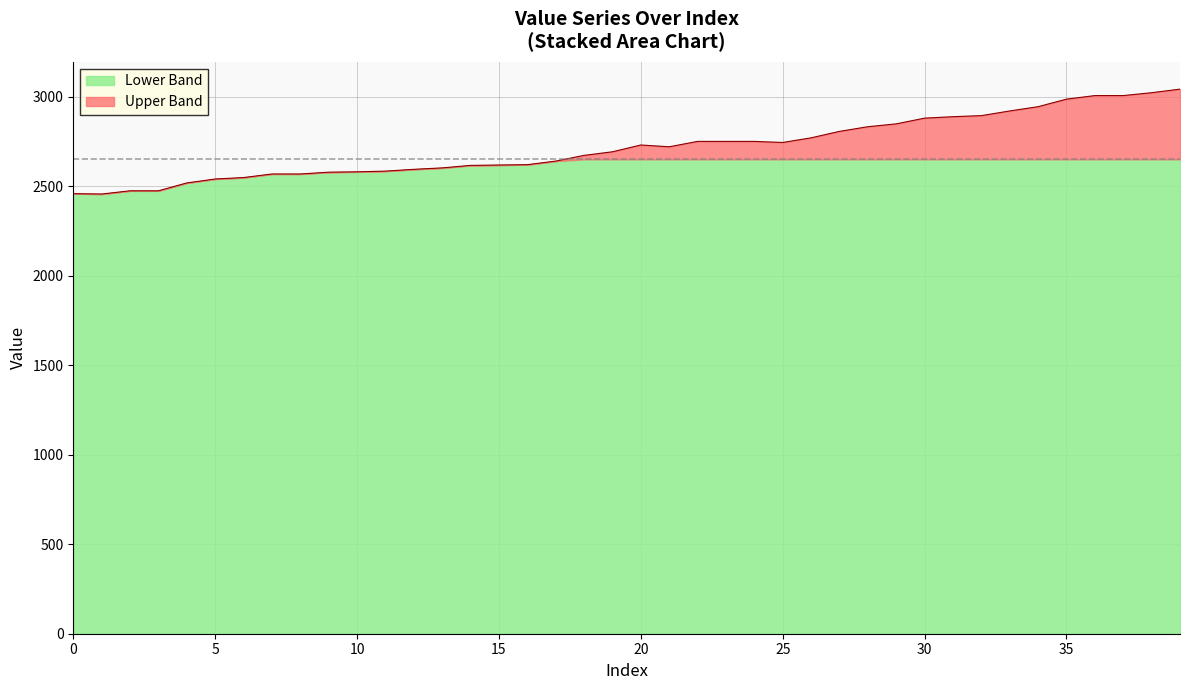

What is the sum of all values?

108688